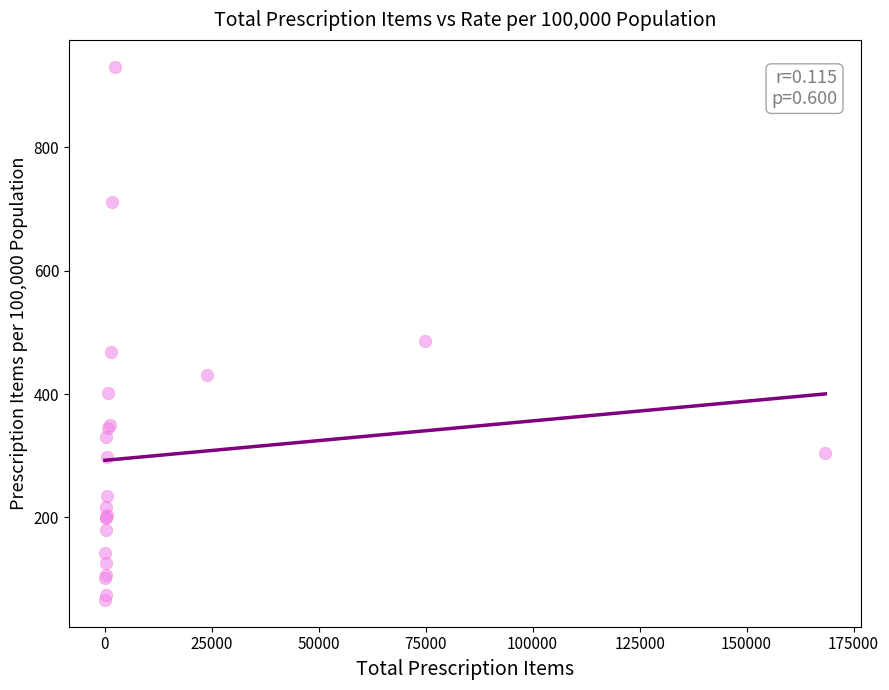

What Y value in the scatter plot is closest to 498?

485.6